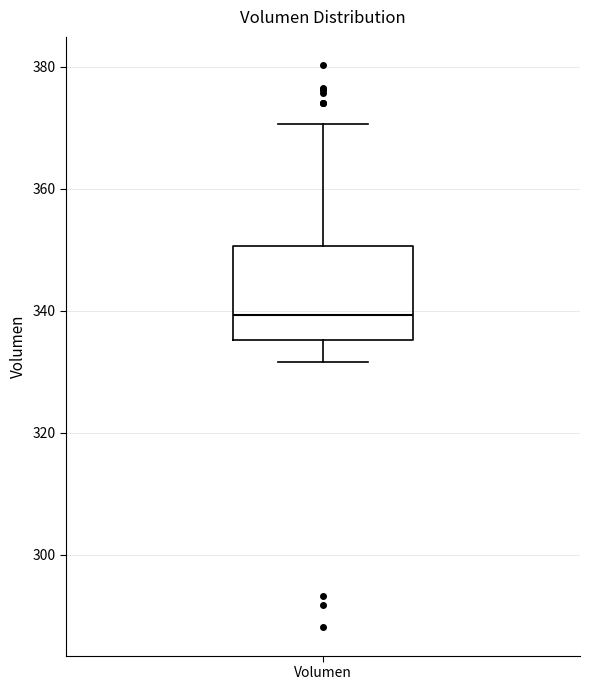

Transcribe this box plot: give where the median line is, the range the box spans, and where the two whiskers end, as read against the y-axis. The values are not printed on the chart, so give them approximately, as read against the axis.

median 340, box 336 to 350, whiskers 332 to 370